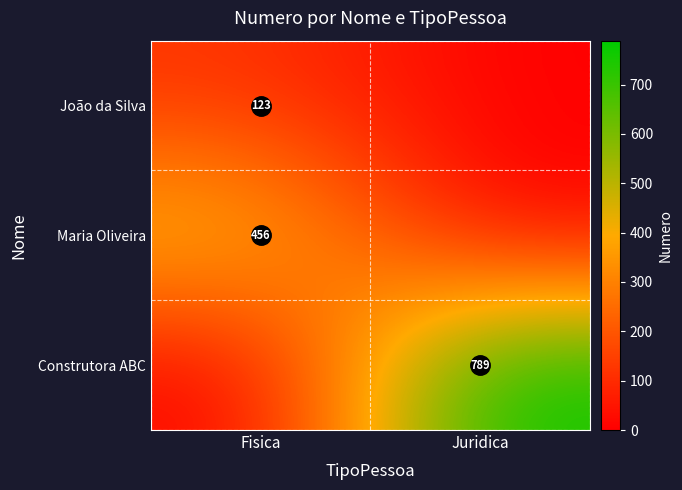

What is the total value across all series at Juridica?

789